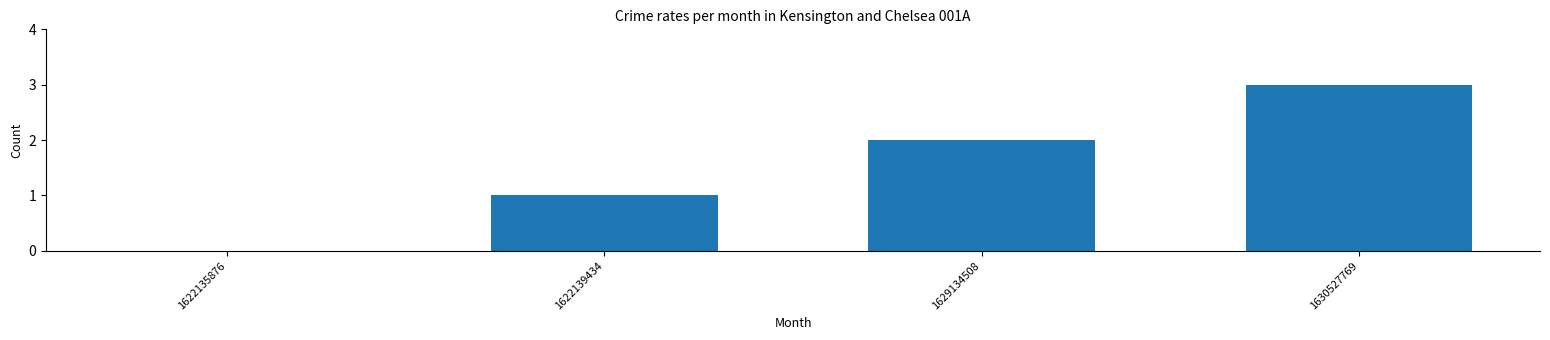

What is the sum of all values?

6